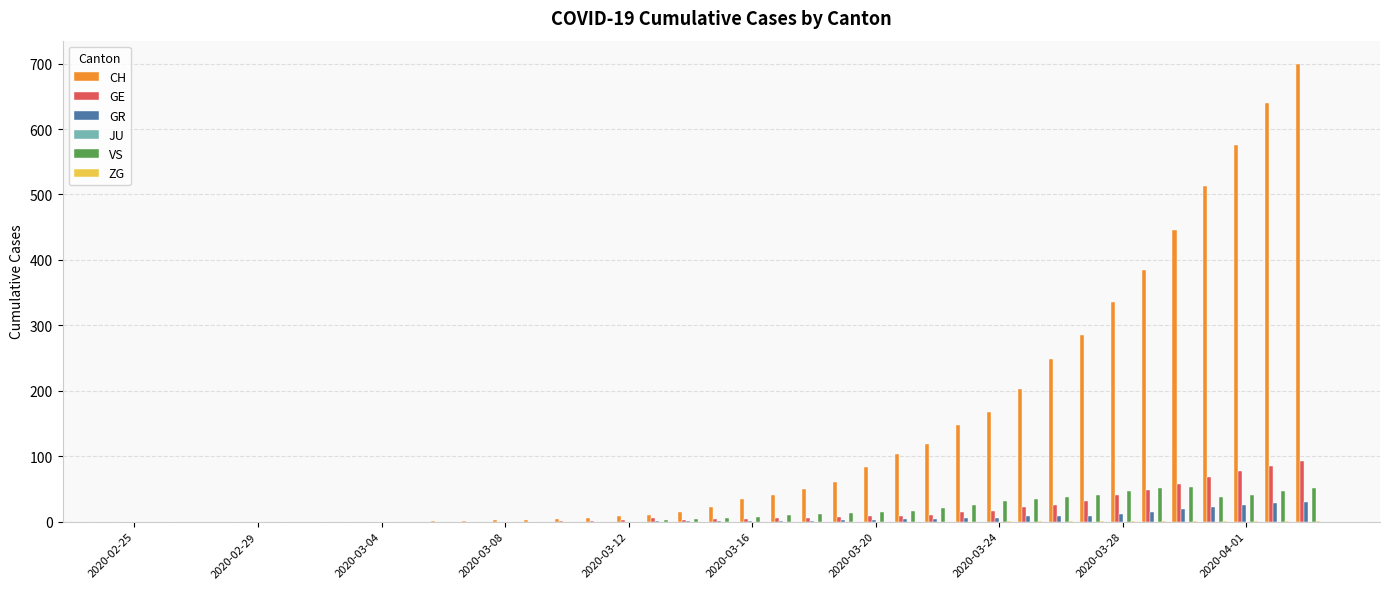

How many distinct data groups are displayed?

5